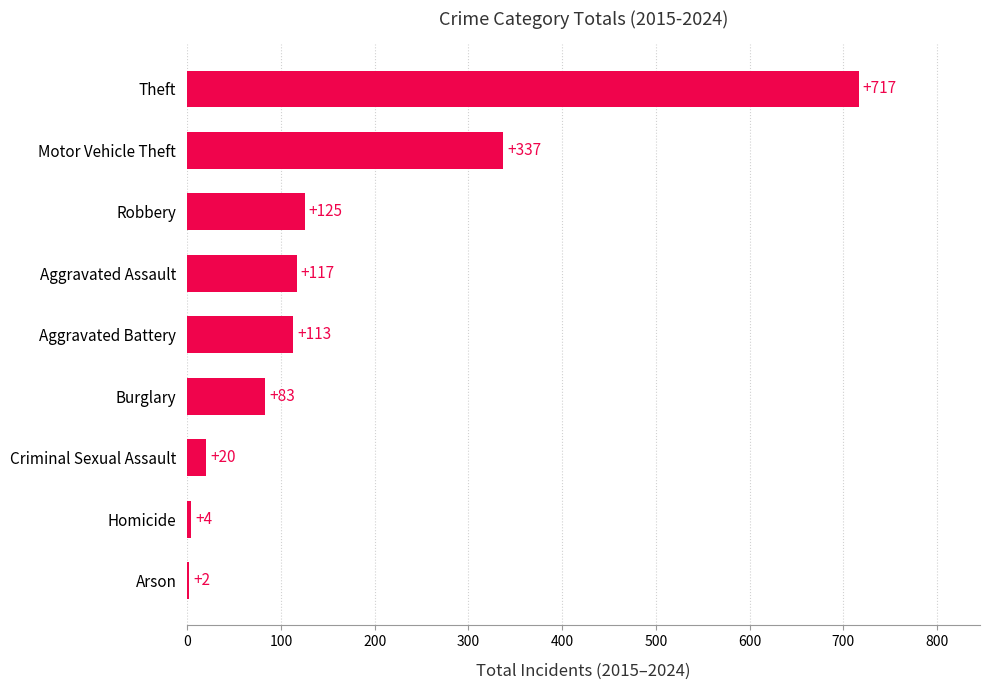

At which label is the value closest to 359?

Motor Vehicle Theft